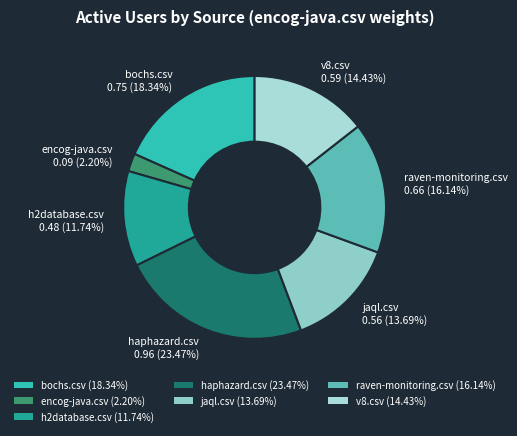

Count the number of slices in the pie.

7